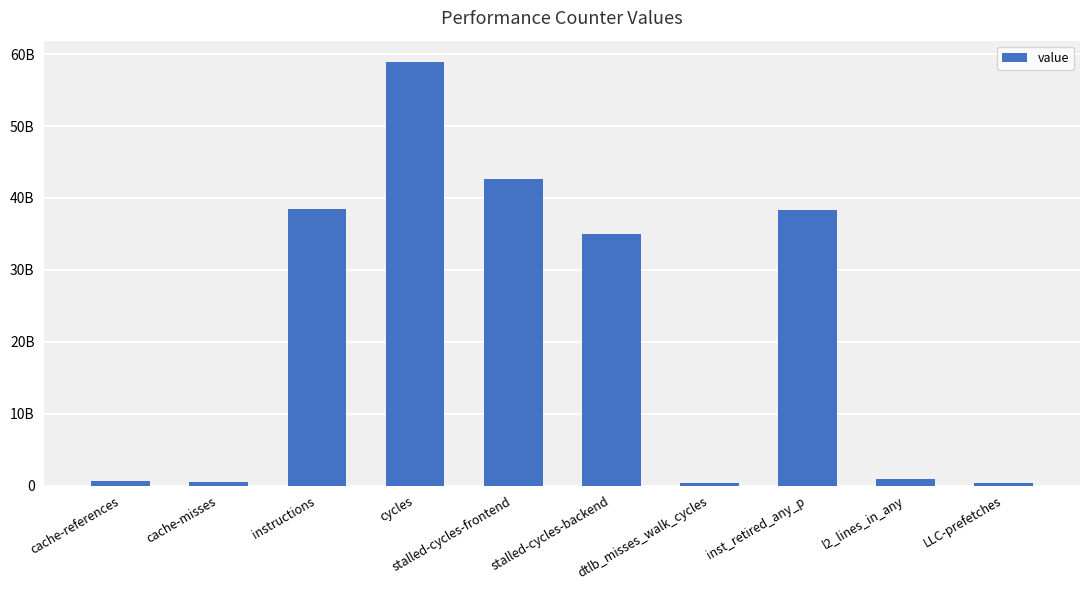

Are the bars horizontal?

No